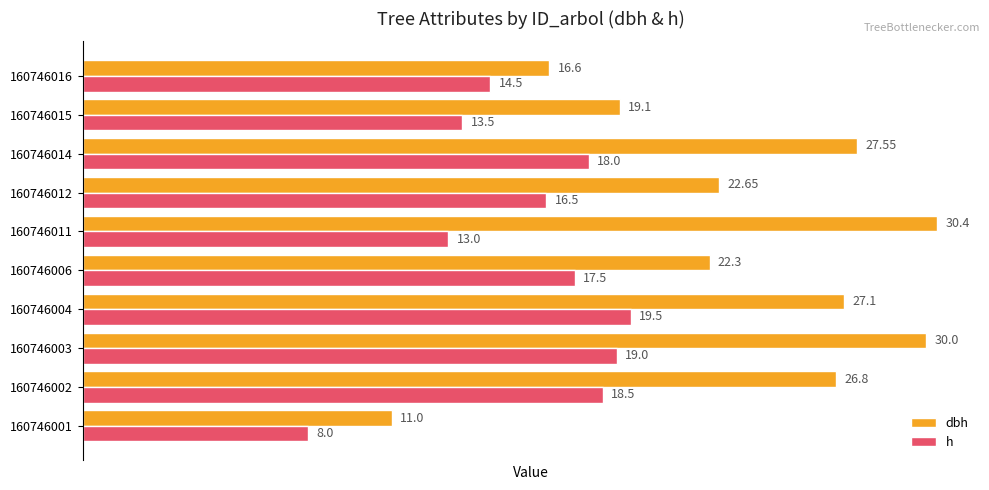

How many data points in h are less than 17?

5